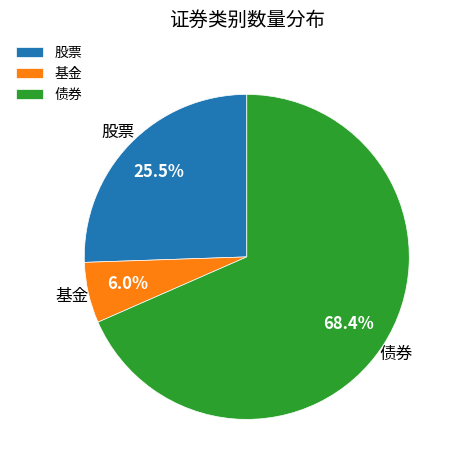

True or false: 基金 accounts for 6% of the total.

True